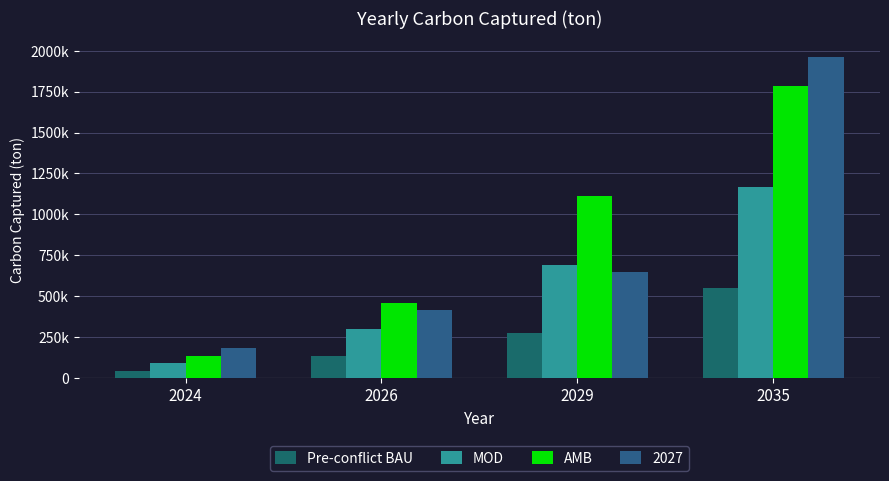

Rank the categories by AMB value from highest to lowest.

2035, 2029, 2026, 2024